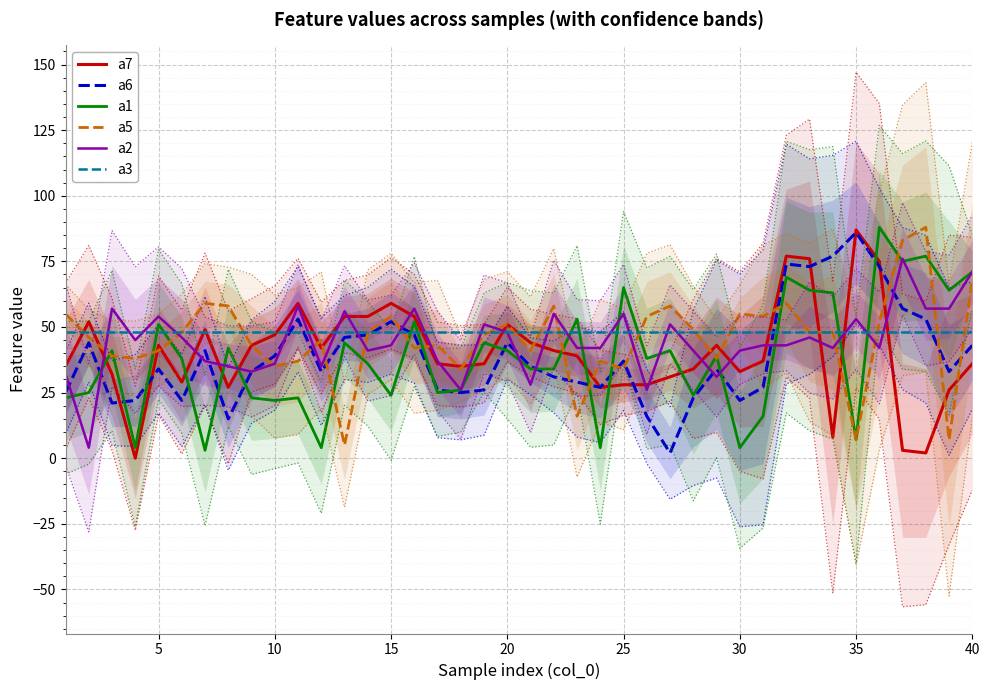

True or false: a2 has a value of 43 at 15.

True